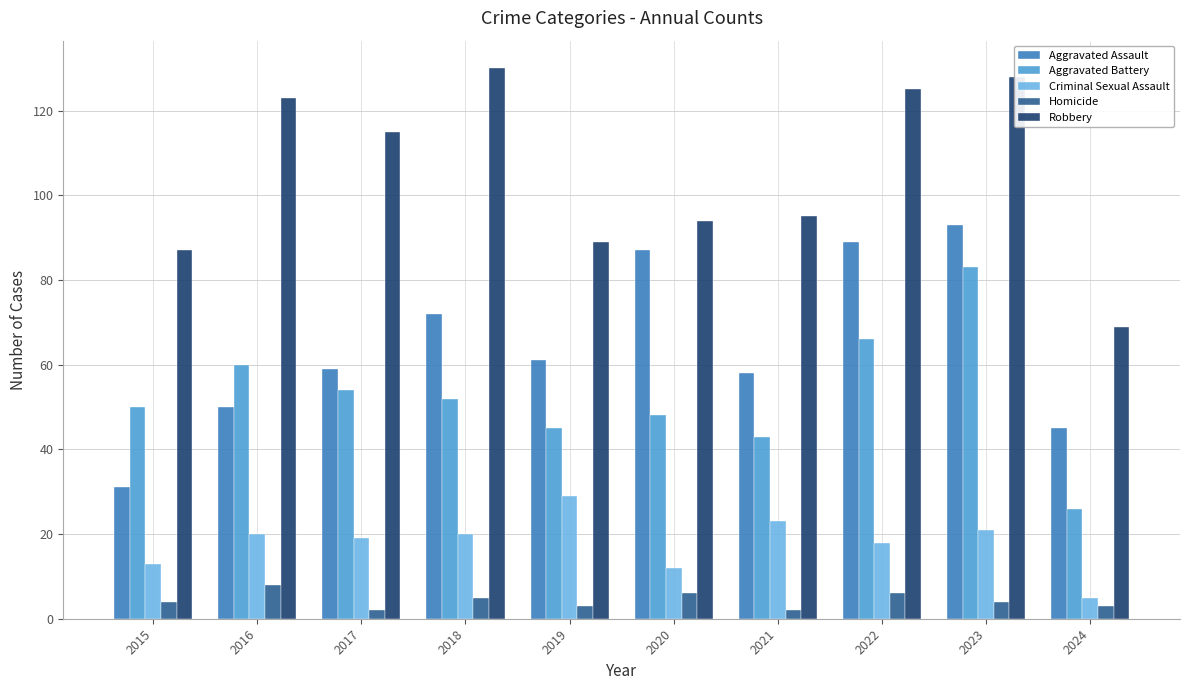

Between 2021 and 2023, which series saw the biggest shift?

Aggravated Battery